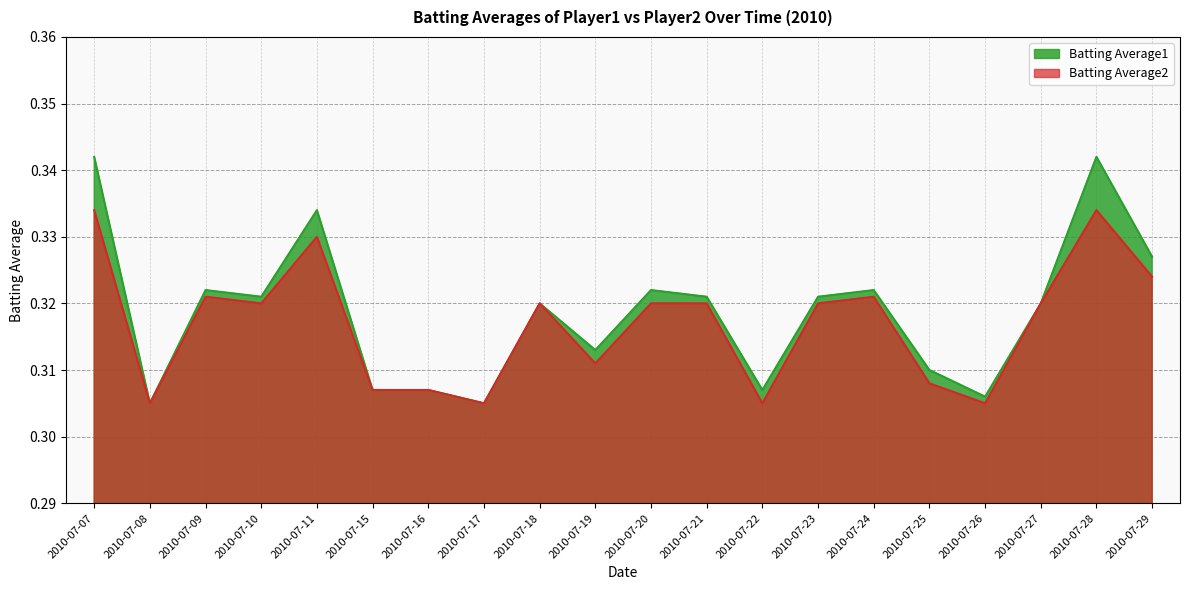

Reading left to right, list all the values displayed in this chart.

Batting Average1: 0.3	0.3	0.3	0.3	0.3	0.3	0.3	0.3	0.3	0.3	0.3	0.3	0.3	0.3	0.3	0.3	0.3	0.3	0.3	0.3
Batting Average2: 0.3	0.3	0.3	0.3	0.3	0.3	0.3	0.3	0.3	0.3	0.3	0.3	0.3	0.3	0.3	0.3	0.3	0.3	0.3	0.3